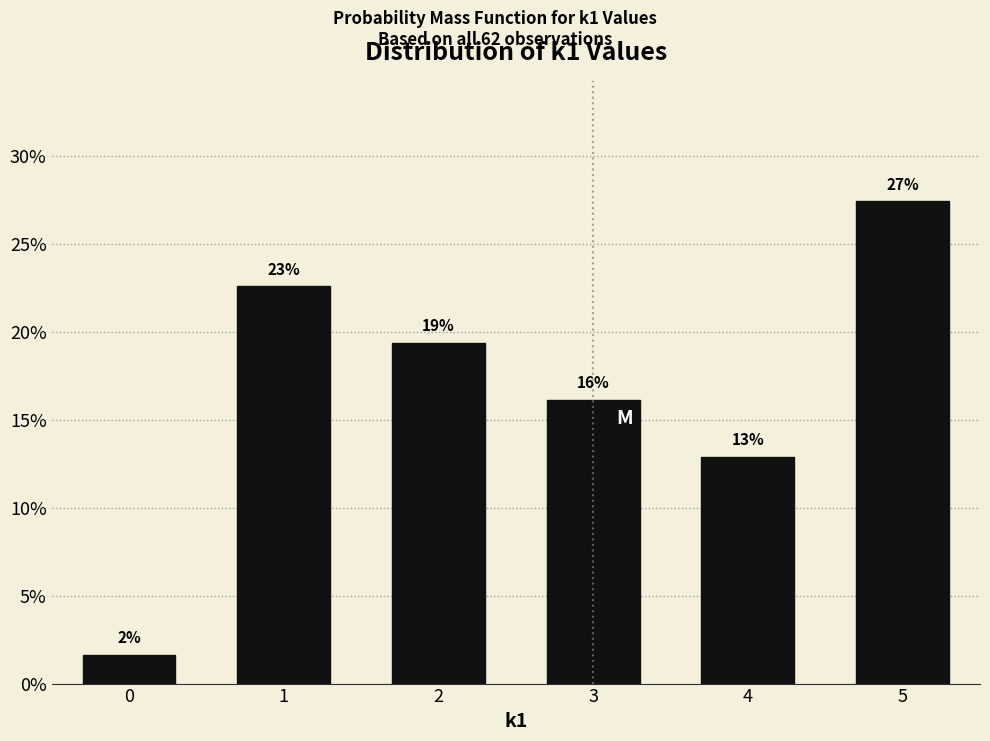

Does the chart contain any negative values?

No